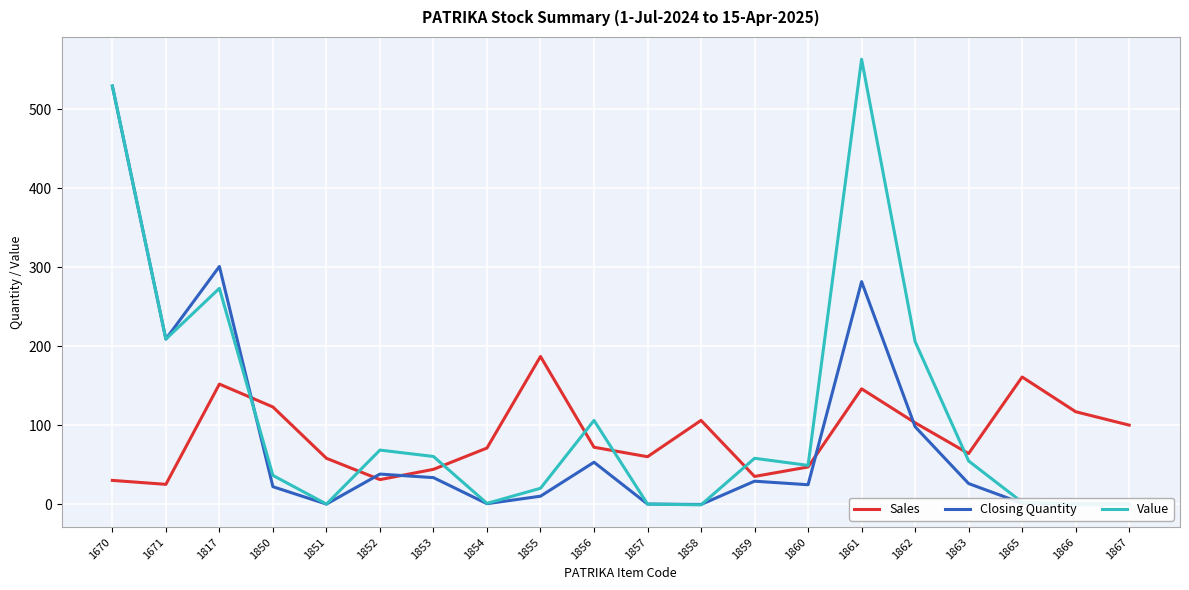

What is the difference between the highest and lowest values at 1861?

417.5